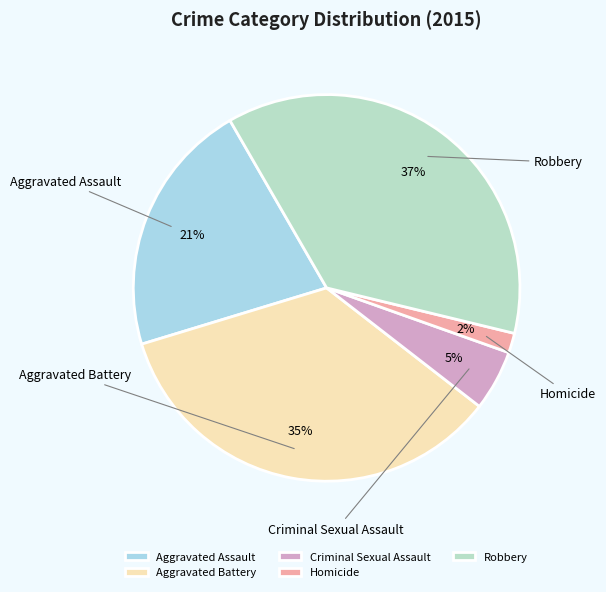

What is the largest slice in the pie chart?

Robbery